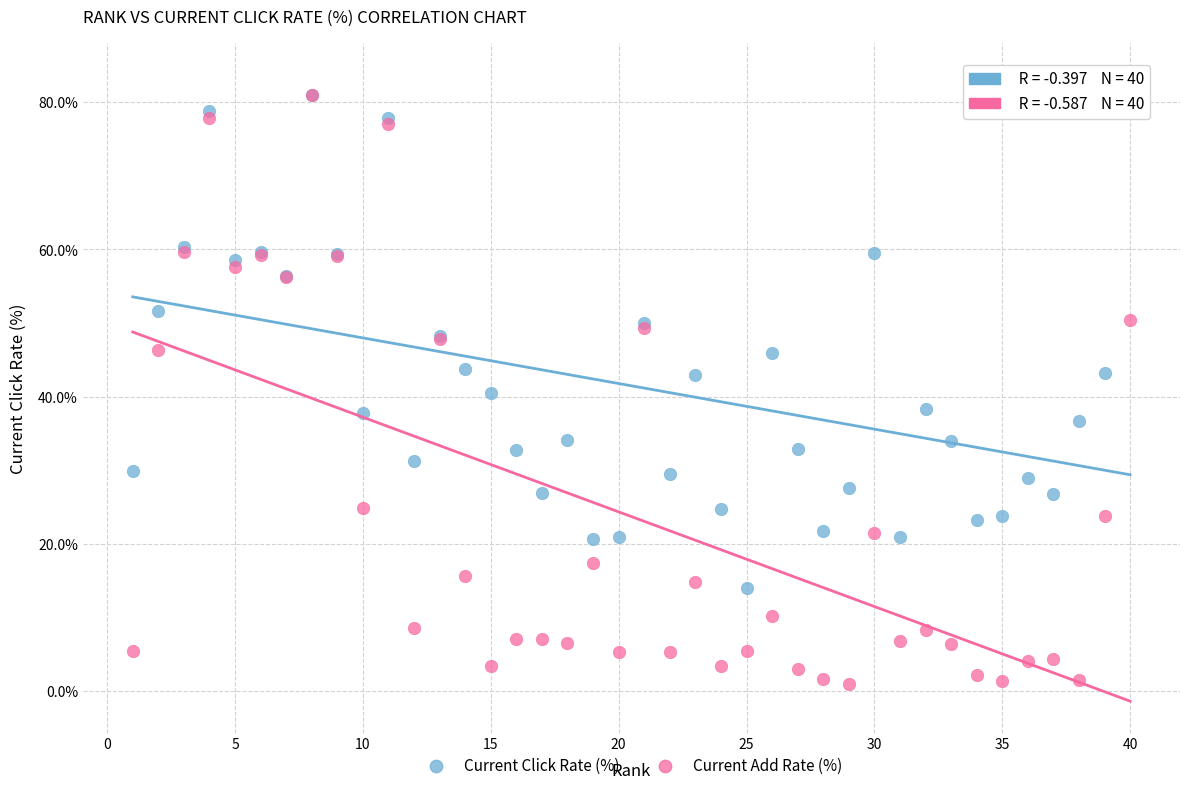

What are all the series names shown in the legend?

Current Click Rate (%), Current Add Rate (%)